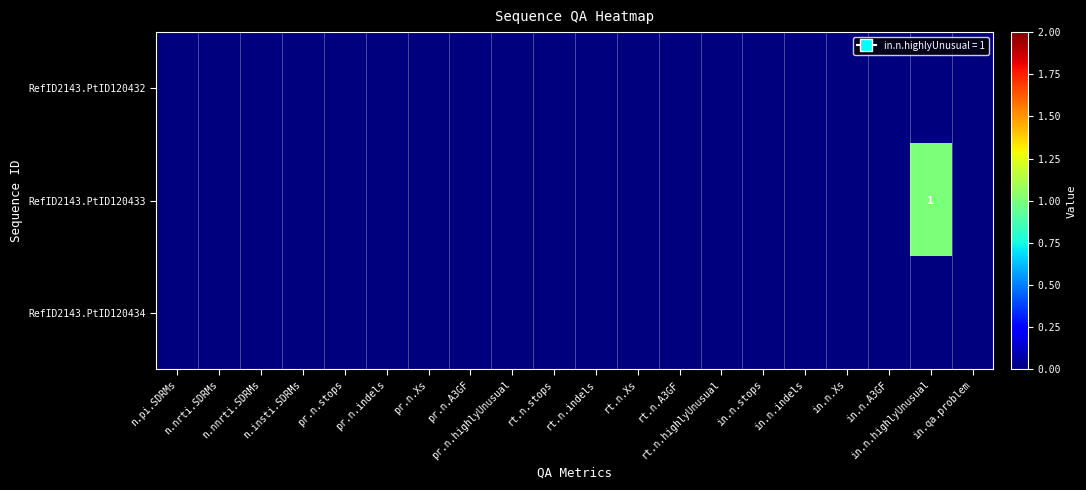

Which series has the largest range (max minus min)?

RefID2143.PtID120433